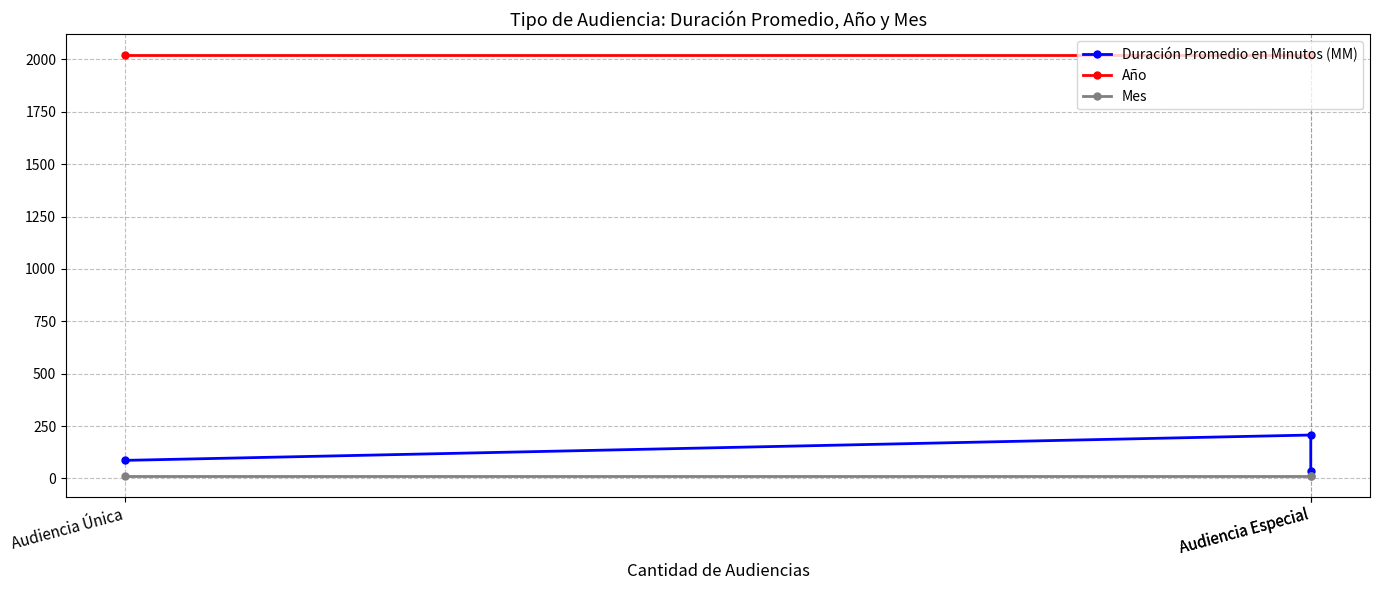

Is it true that Mes equals 7 at Audiencia Especial?

False